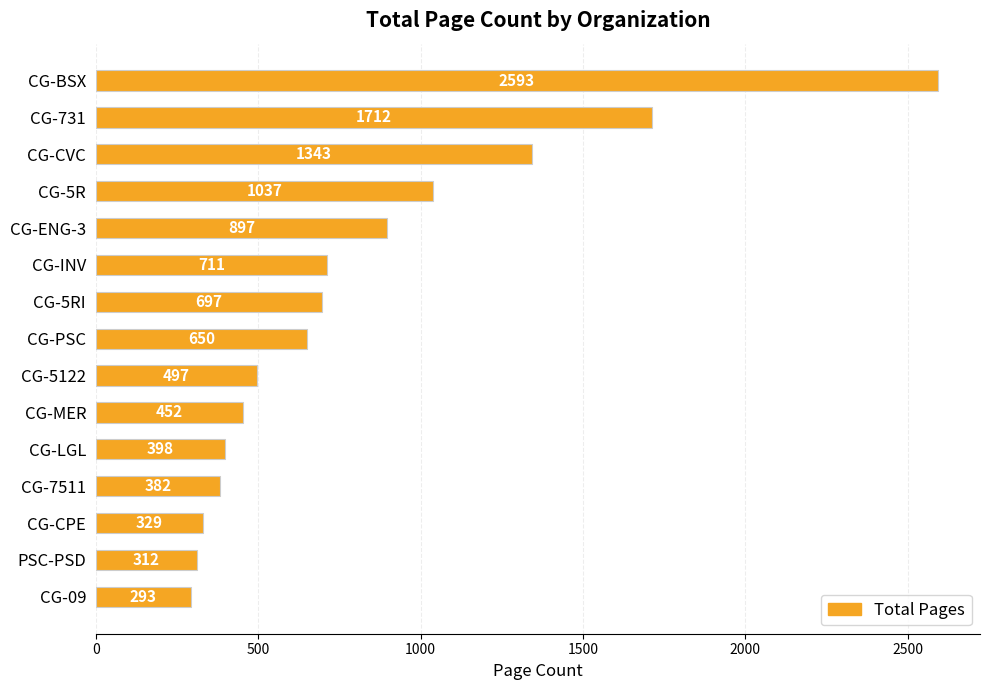

How many distinct data groups are displayed?

1